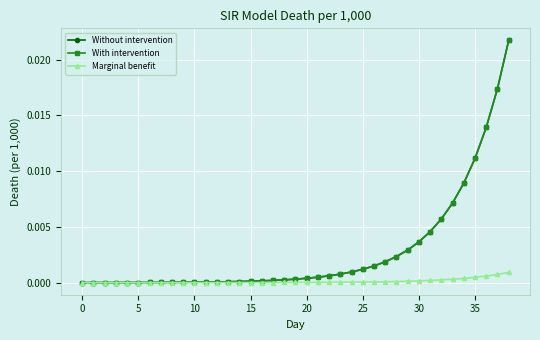

Which series has the widest spread of values?

Without intervention